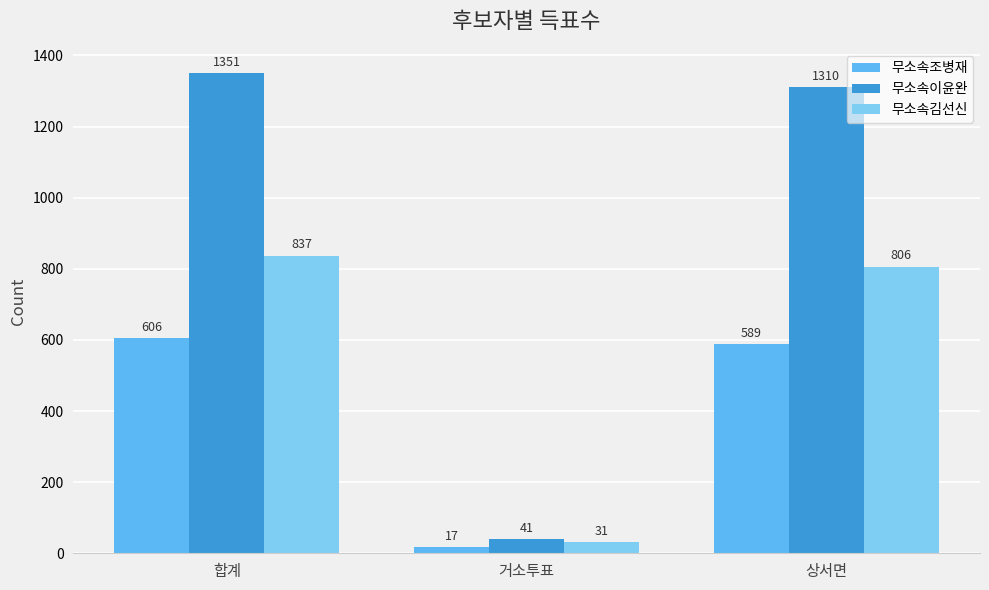

Is it true that 무소속이윤완 equals 581 at 상서면?

False